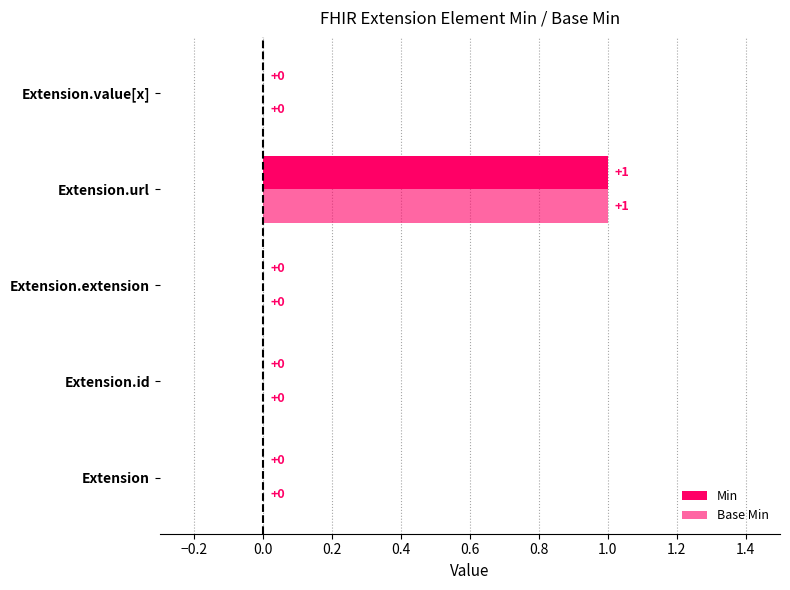

What is the sum of all Min values?

1